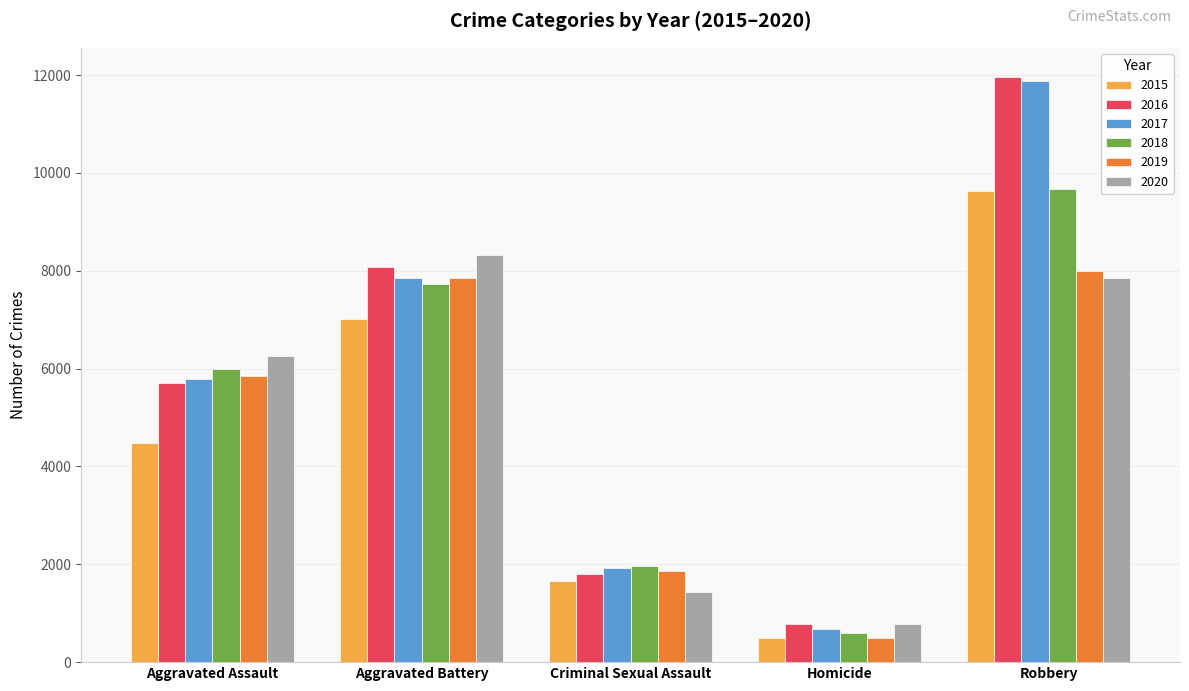

Is the value of 2016 at Aggravated Assault greater than the value of 2017 at Aggravated Battery?

No